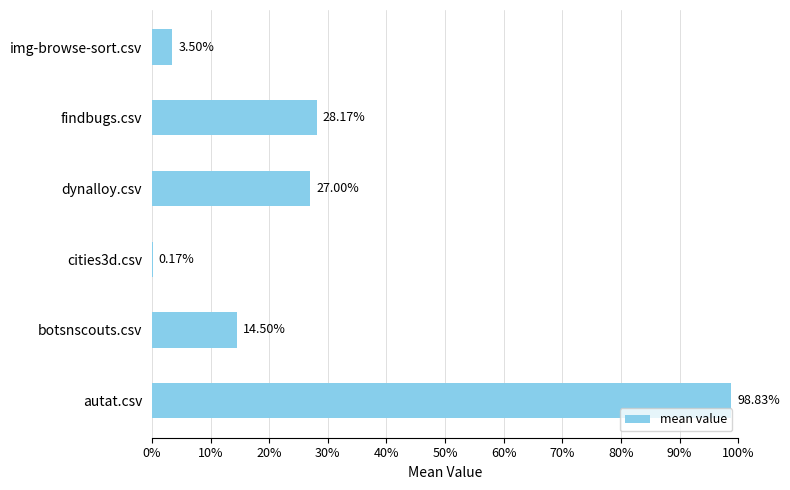

Count the number of categories in the chart.

6